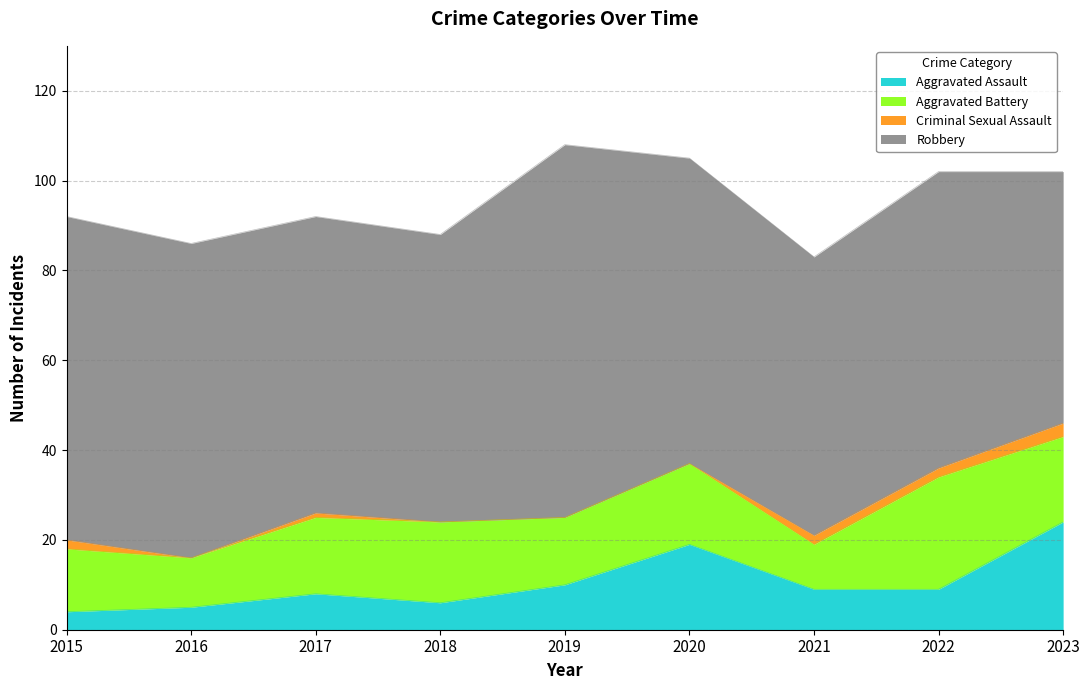

What is the difference between the second highest and second lowest values in the Aggravated Battery series?

8